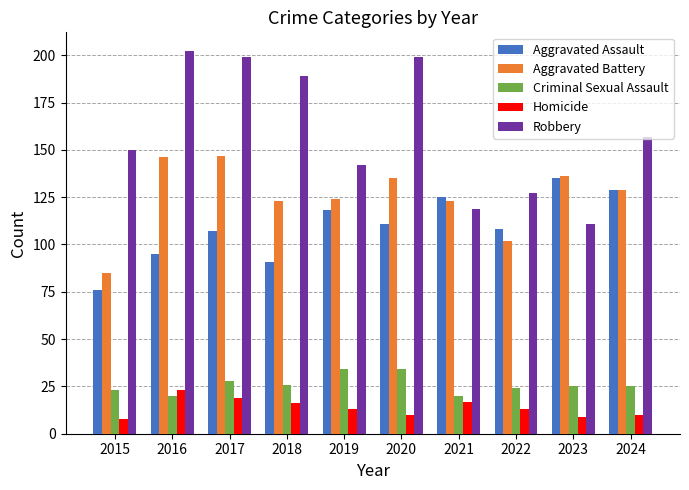

True or false: Aggravated Battery has a value of 124 at 2019.

True